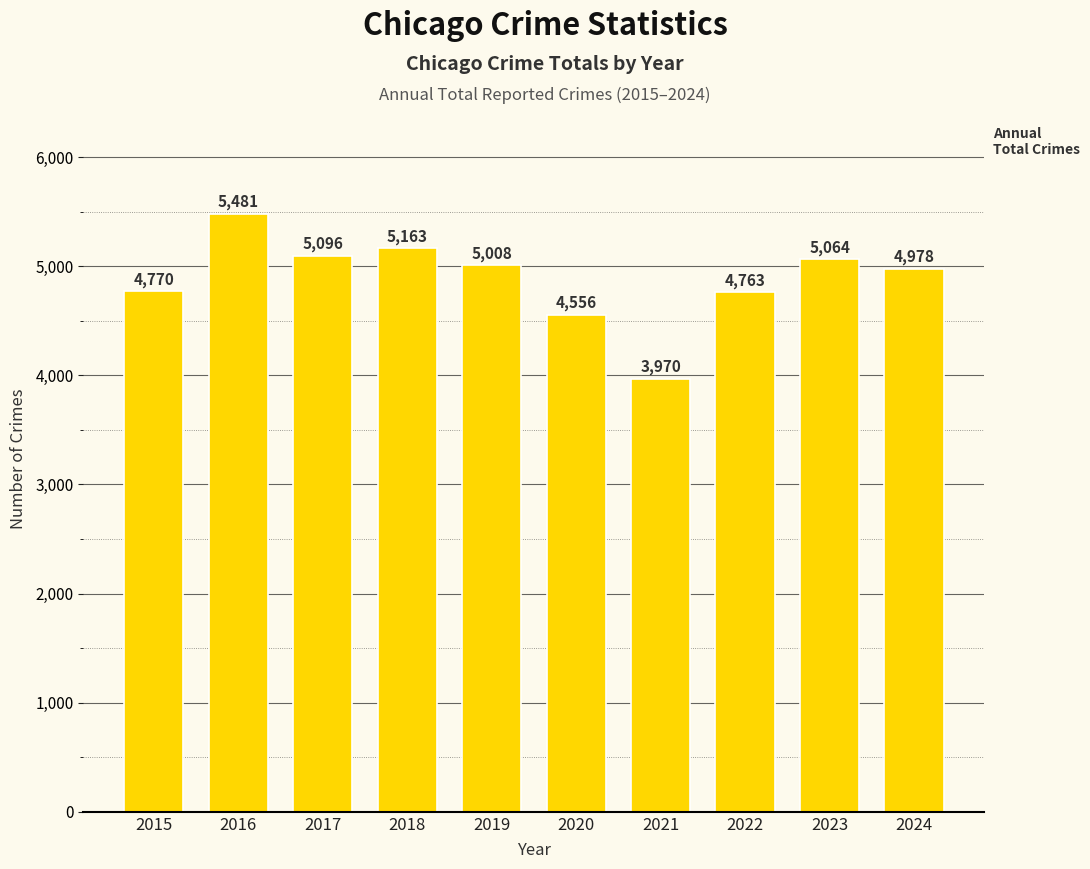

Reading right to left, list all the values displayed in this chart.

4978	5064	4763	3970	4556	5008	5163	5096	5481	4770